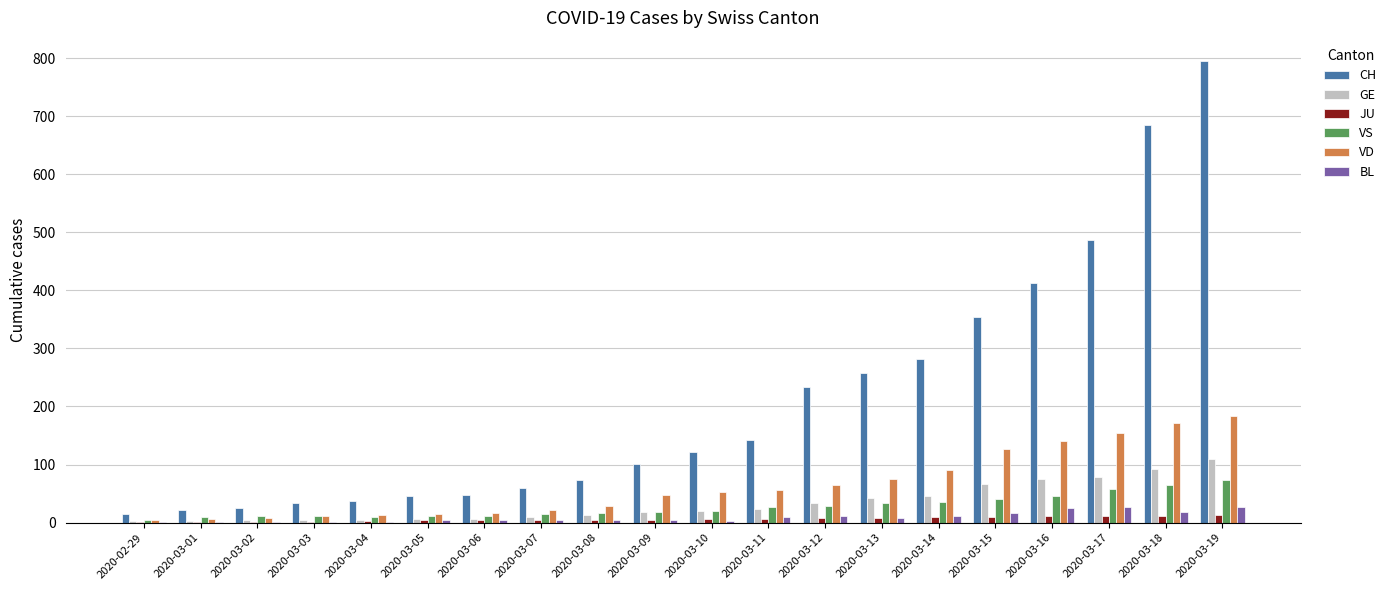

Which category has the highest value in the VD series?

2020-03-19